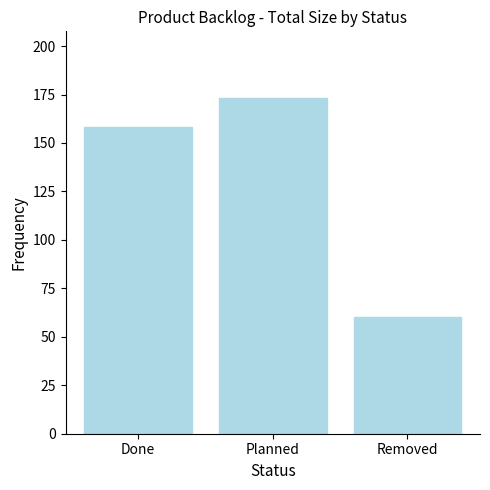

Reading right to left, extract all data points from this chart.

60	173	158